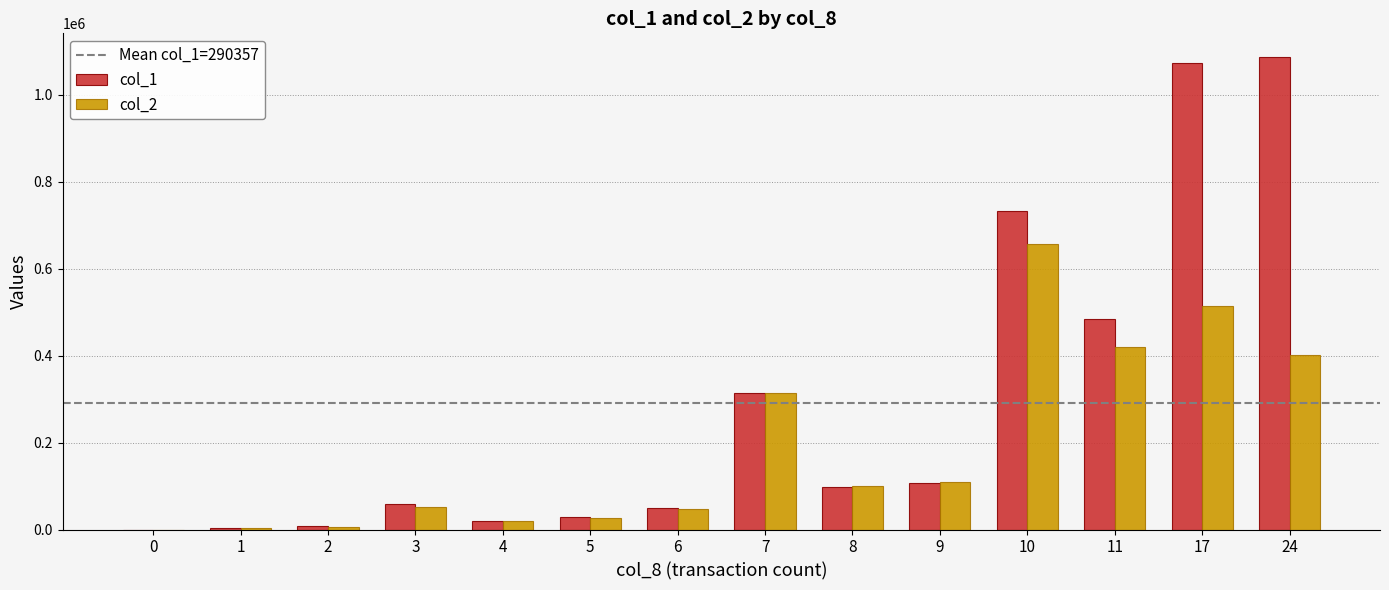

The col_2 series shows 108950 at 9. True or false?

True